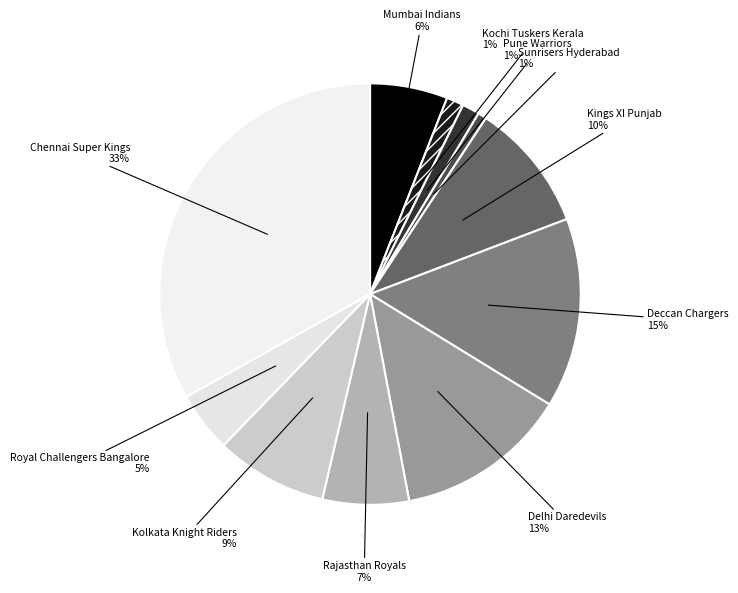

How many segments does this pie chart have?

11